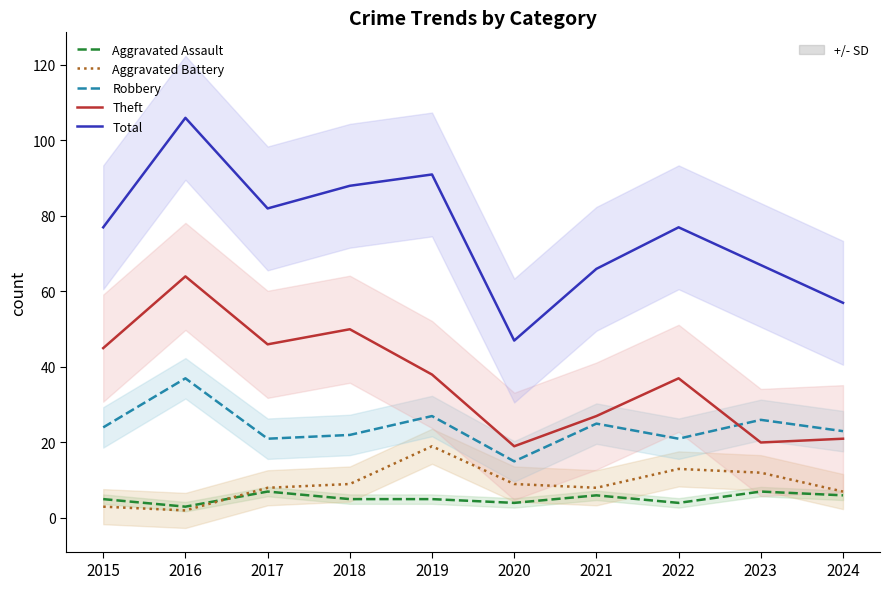

True or false: Theft and Aggravated Assault intersect in this chart.

False